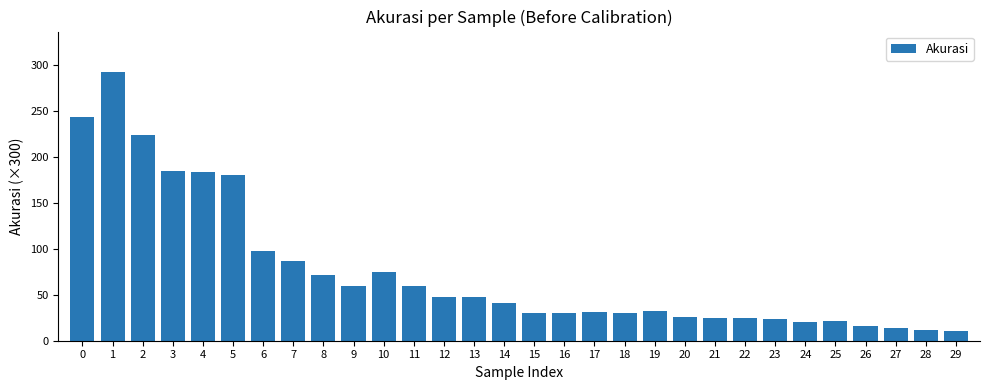

What is the minimum value shown in the chart?

10.4